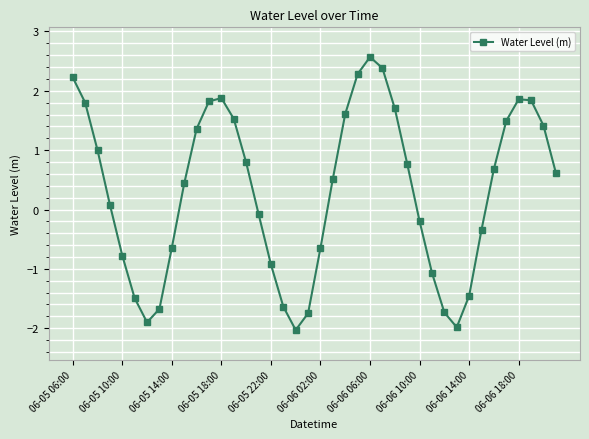

What is the difference between the maximum and minimum values?

4.6